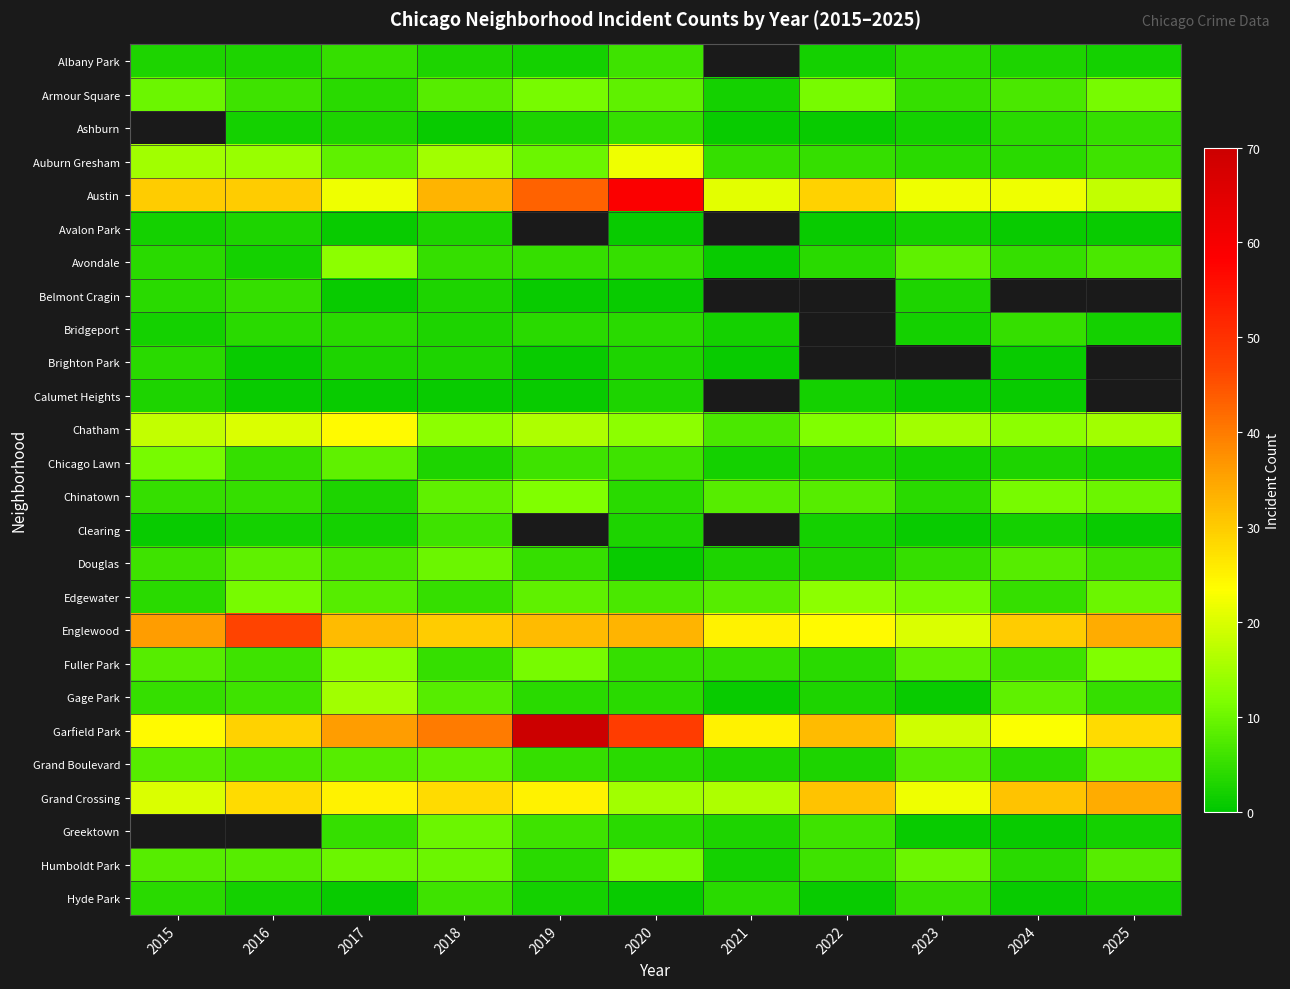

At 2017, list the series in order from smallest to largest.

Avalon Park, Belmont Cragin, Calumet Heights, Hyde Park, Clearing, Ashburn, Brighton Park, Chinatown, Armour Square, Bridgeport, Albany Park, Greektown, Douglas, Edgewater, Grand Boulevard, Auburn Gresham, Chicago Lawn, Humboldt Park, Avondale, Fuller Park, Gage Park, Austin, Chatham, Grand Crossing, Englewood, Garfield Park